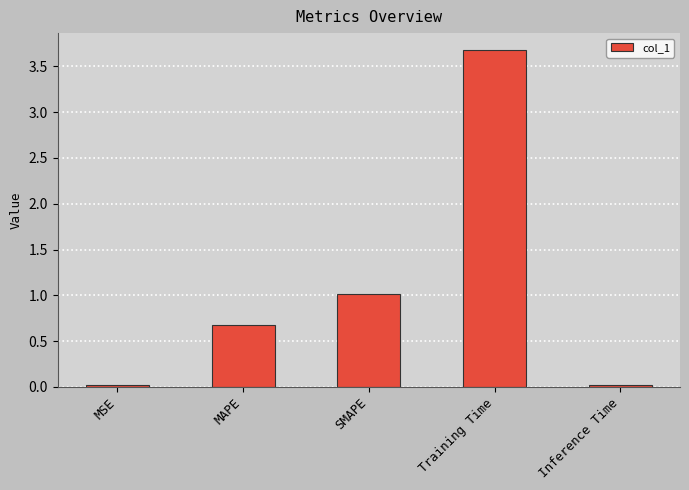

What is the label of the 1st bar from the left?

MSE